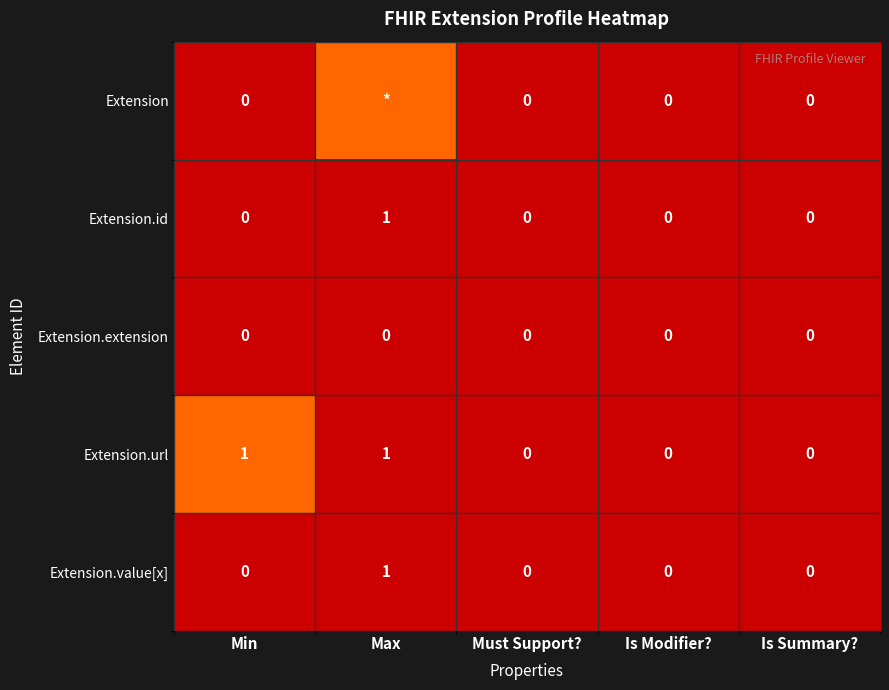

The Extension.id series shows 0 at Is Modifier?. True or false?

True